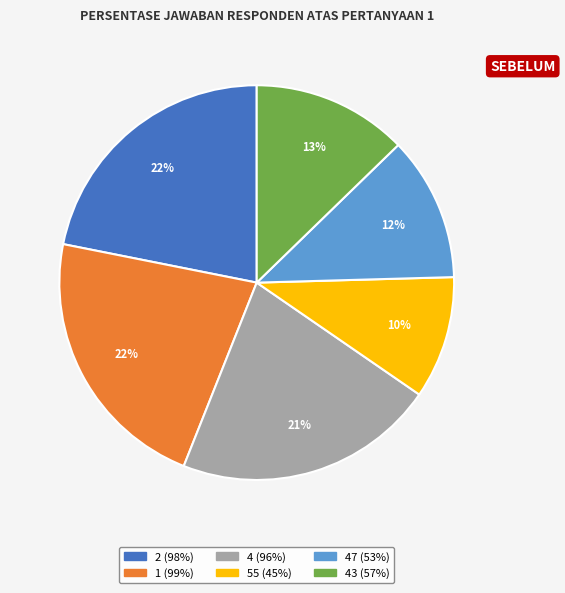

To the nearest percent, what is the difference between the largest and smallest slice percentages?

12%